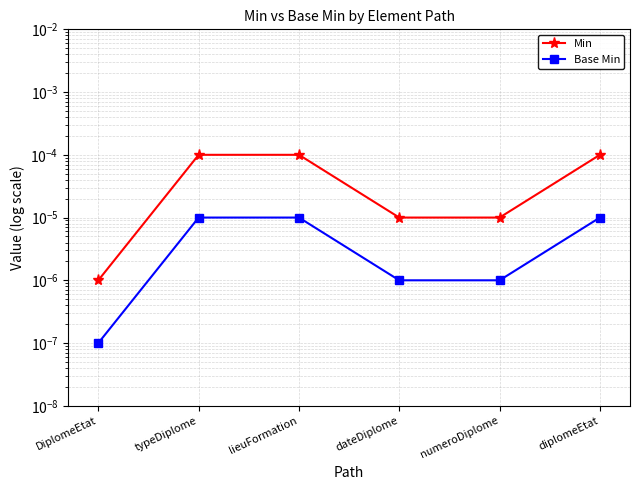

Is this an area chart (filled region under the line)?

No